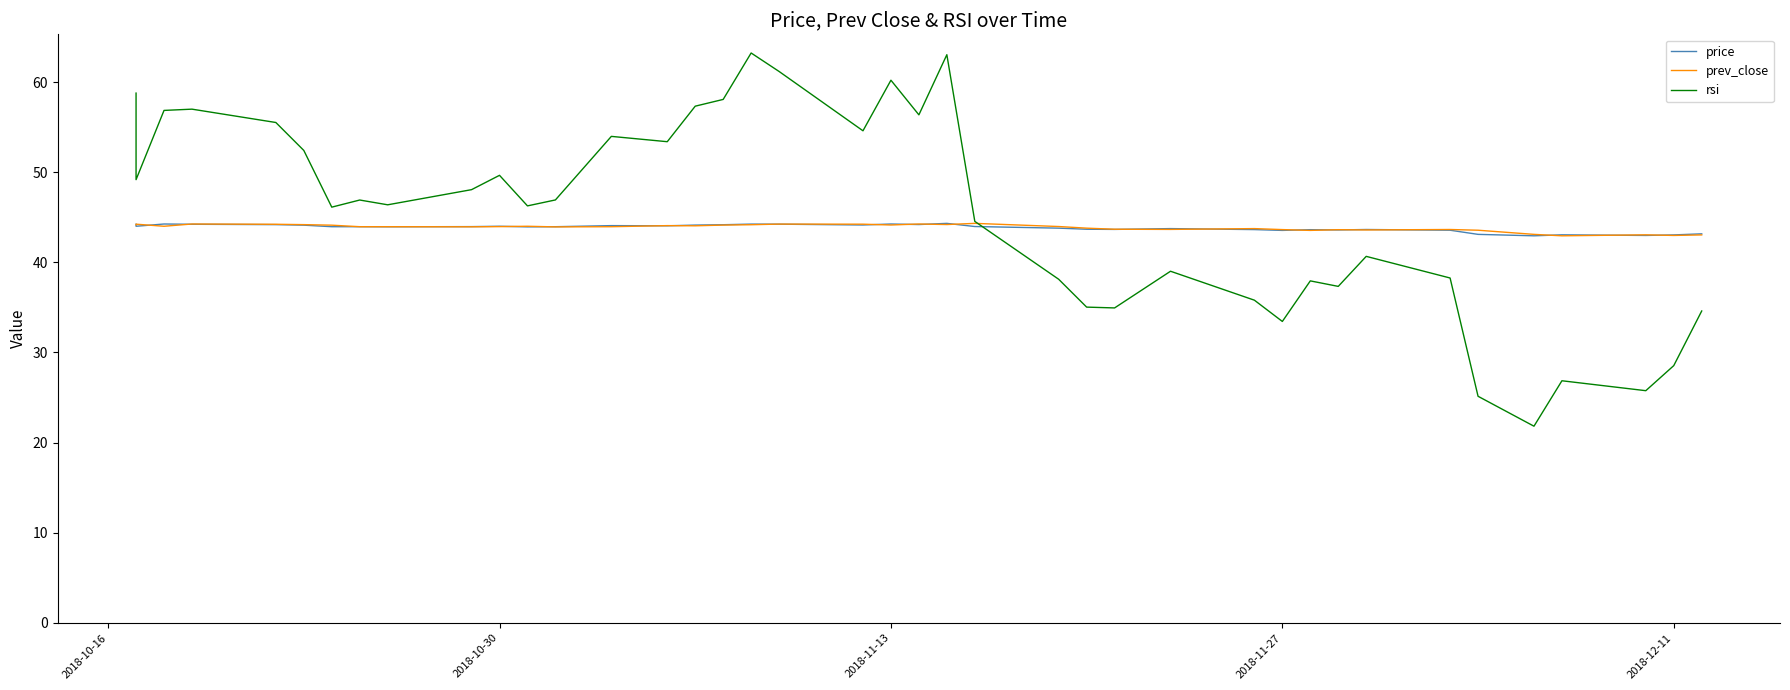

True or false: price has more than 1 points higher than both neighbors.

True